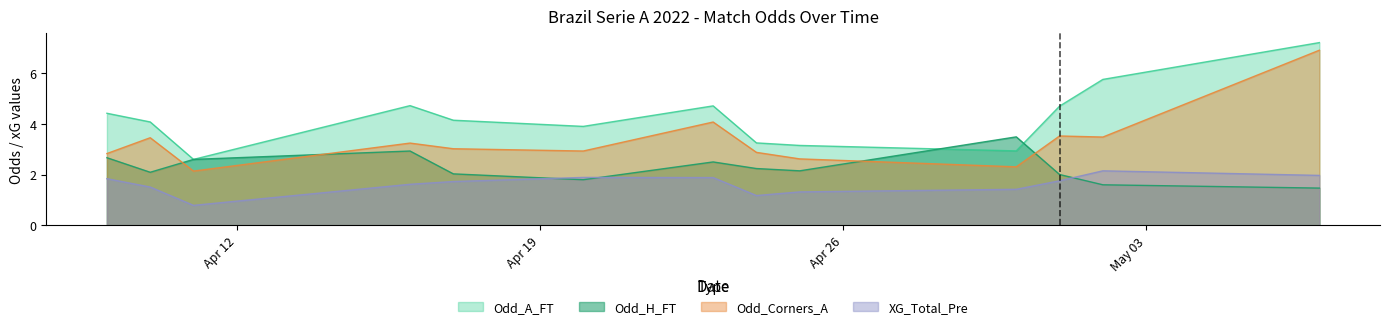

Count the number of data series in this chart.

4